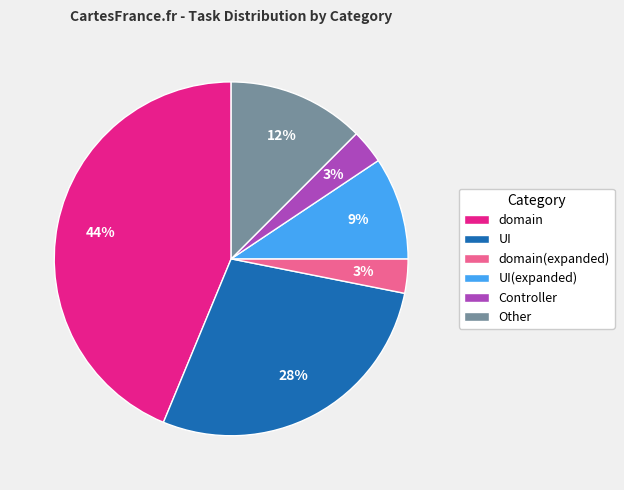

What percentage is the domain slice, to the nearest percent?

44%